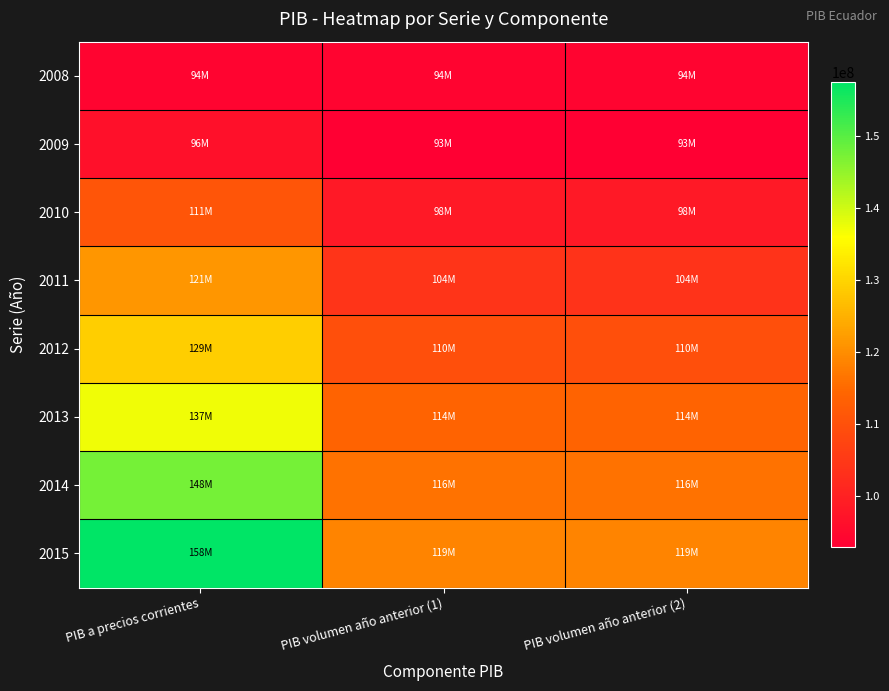

Which series has the widest spread of values?

2015